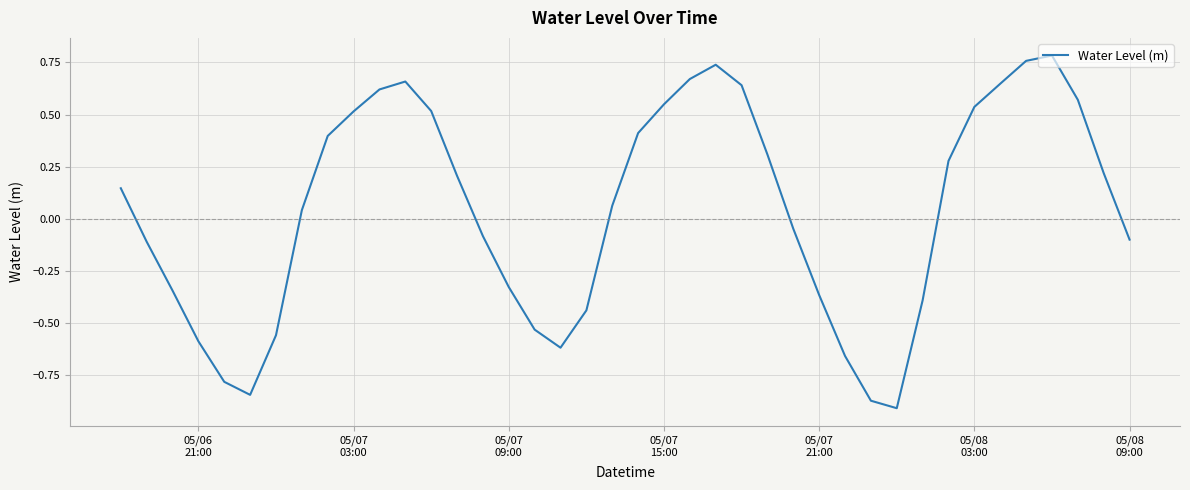

What is the difference between the maximum and minimum values?

1.7